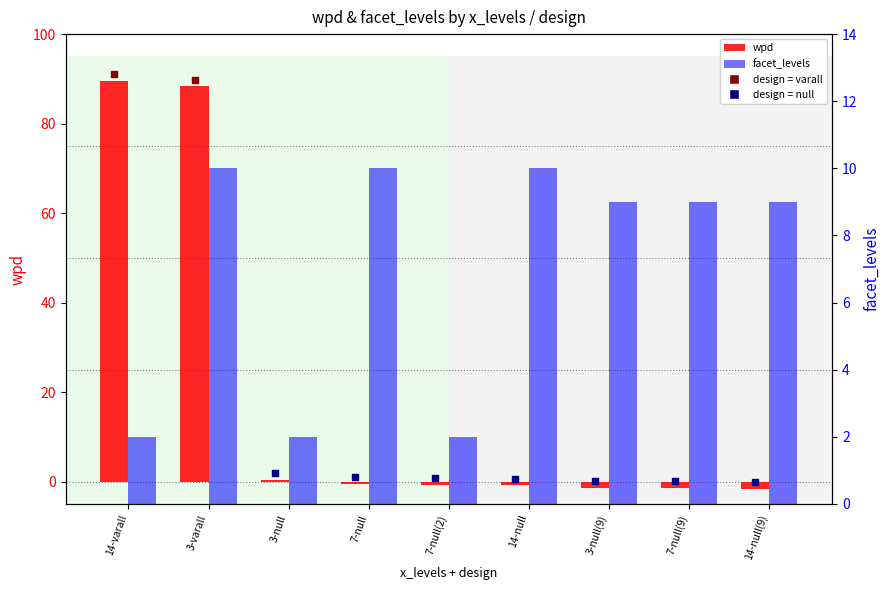

Which category has the lowest value across all series?

14-null(9)